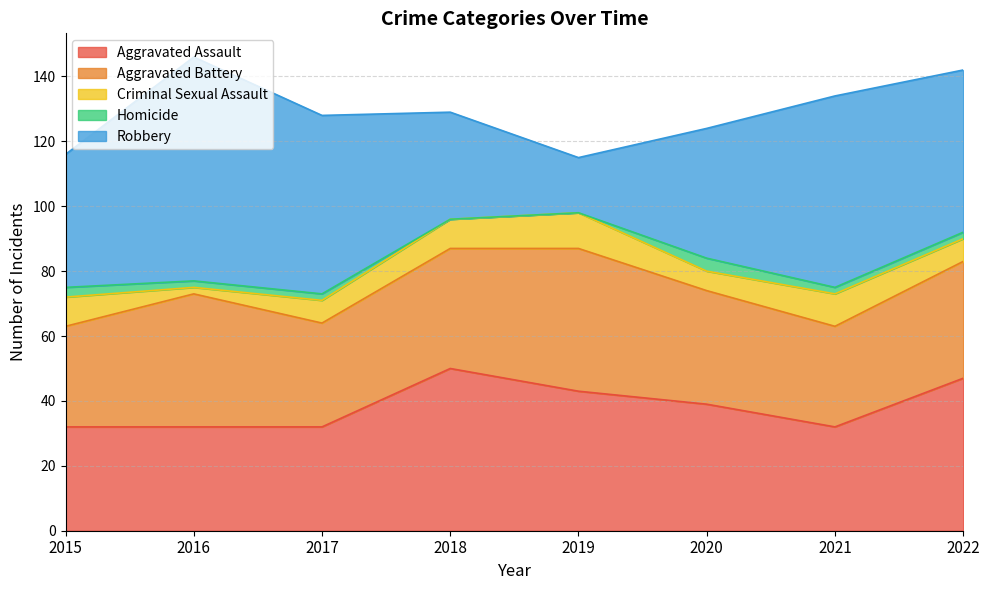

List the labels in order of Aggravated Assault value, largest first.

2018, 2022, 2019, 2020, 2015, 2016, 2017, 2021